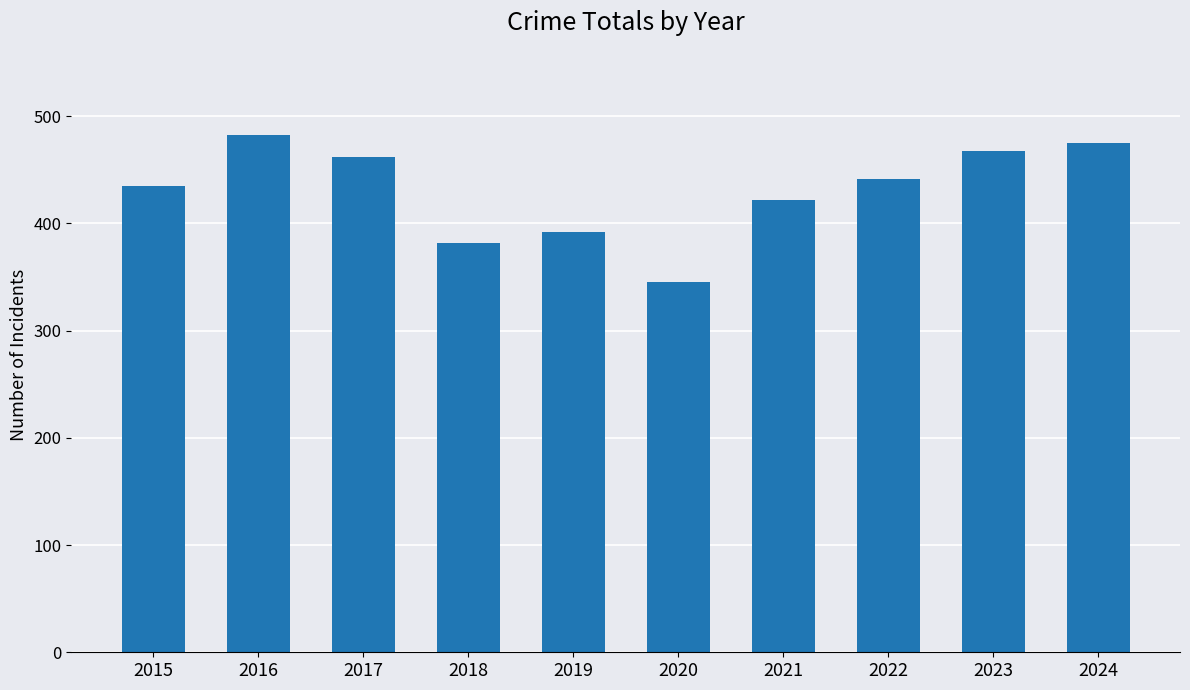

What is the ratio of the value at 2016 to the value at 2024?

1.0